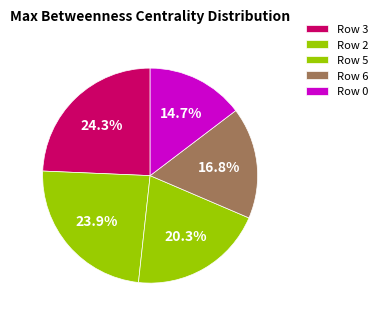

How many segments does this pie chart have?

5